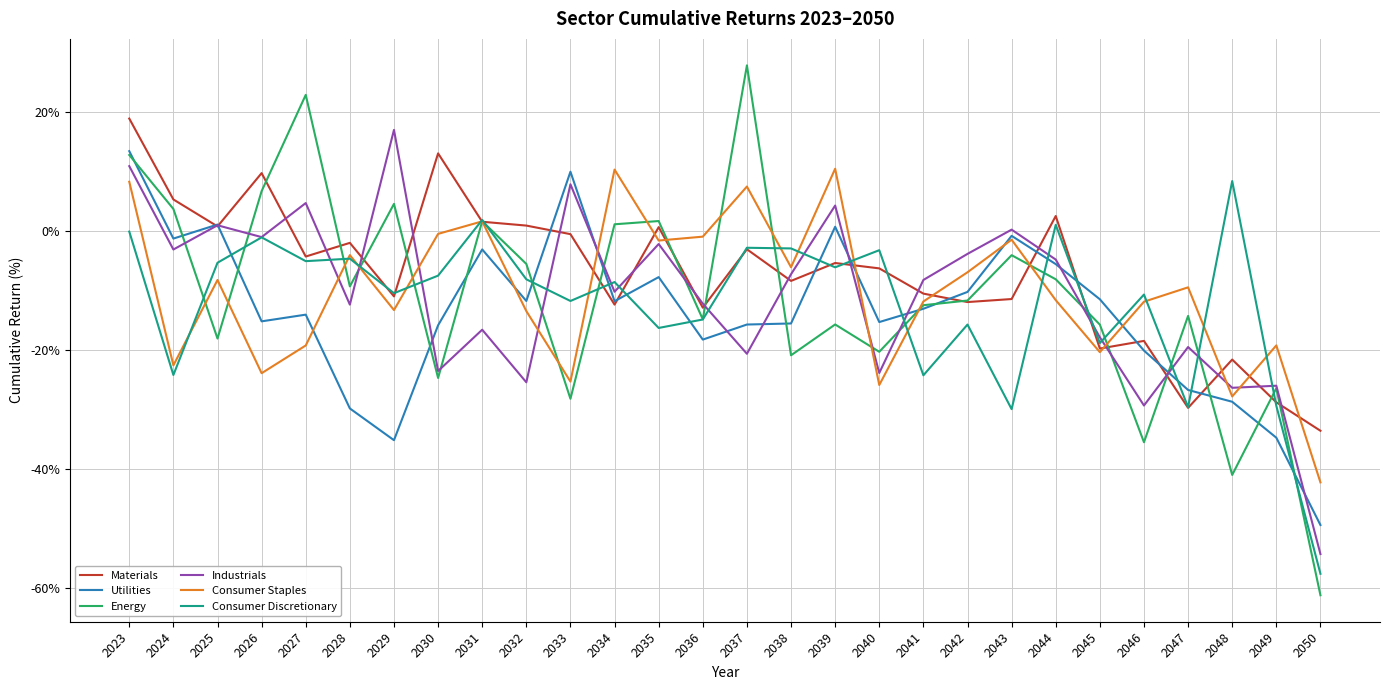

What is the sum of the Industrials values at 2024 and 2049?

-29.0